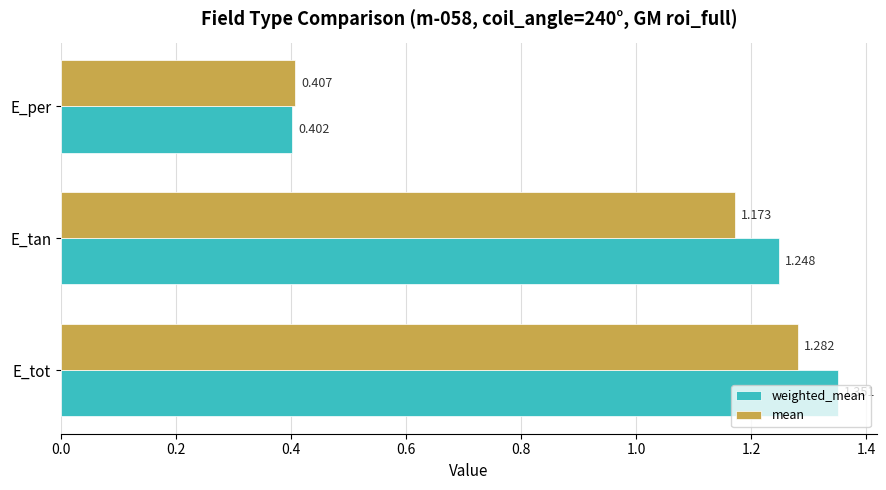

At which label is mean closest to 0?

E_per